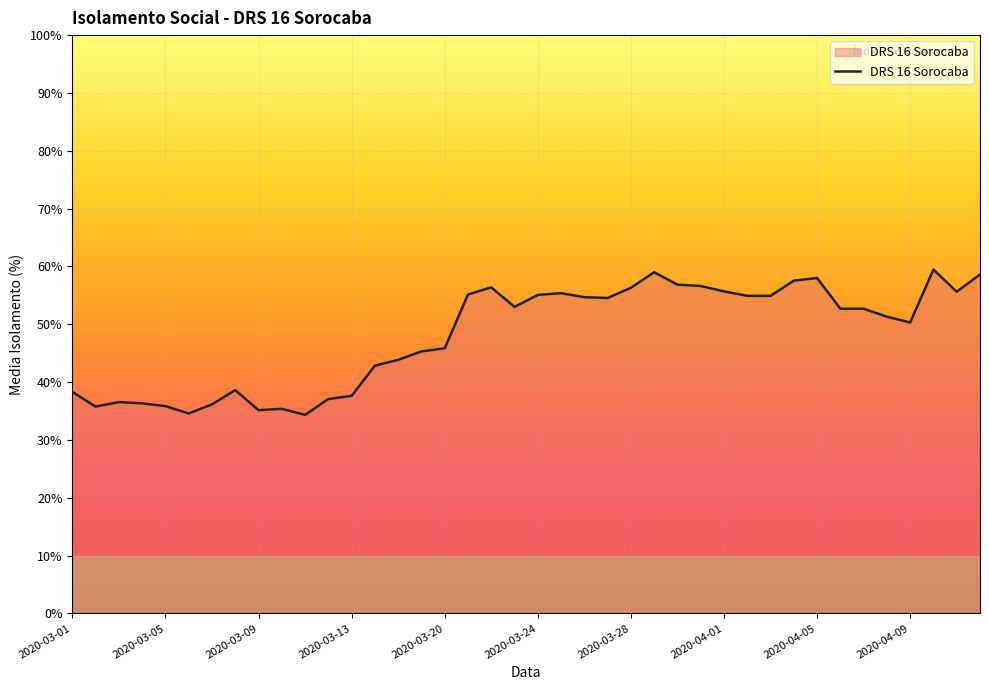

What is the difference between the maximum and minimum values?

25.1